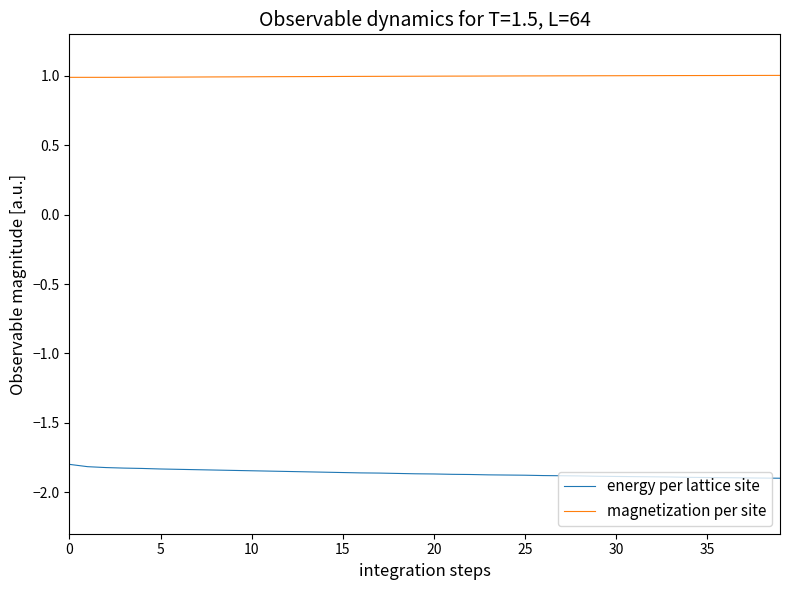

What is the greatest value displayed?

1.0